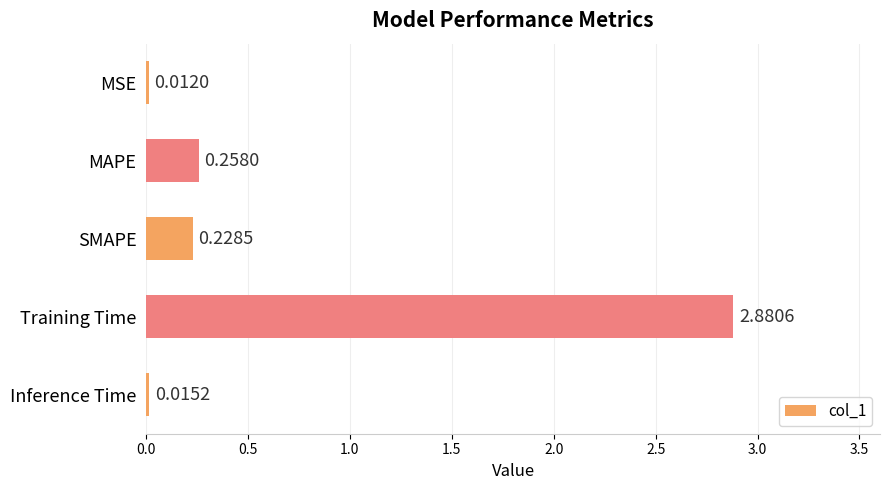

What is the sum of all values?

3.4